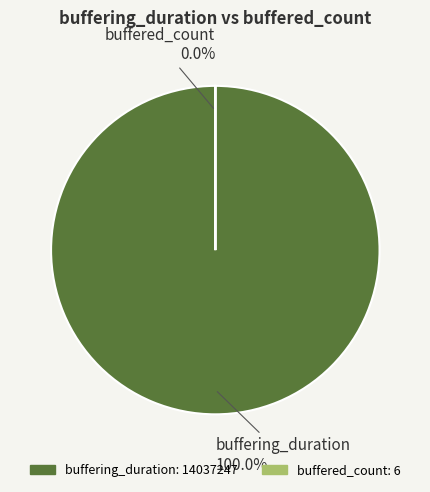

Which slice represents more than half of the pie?

buffering_duration